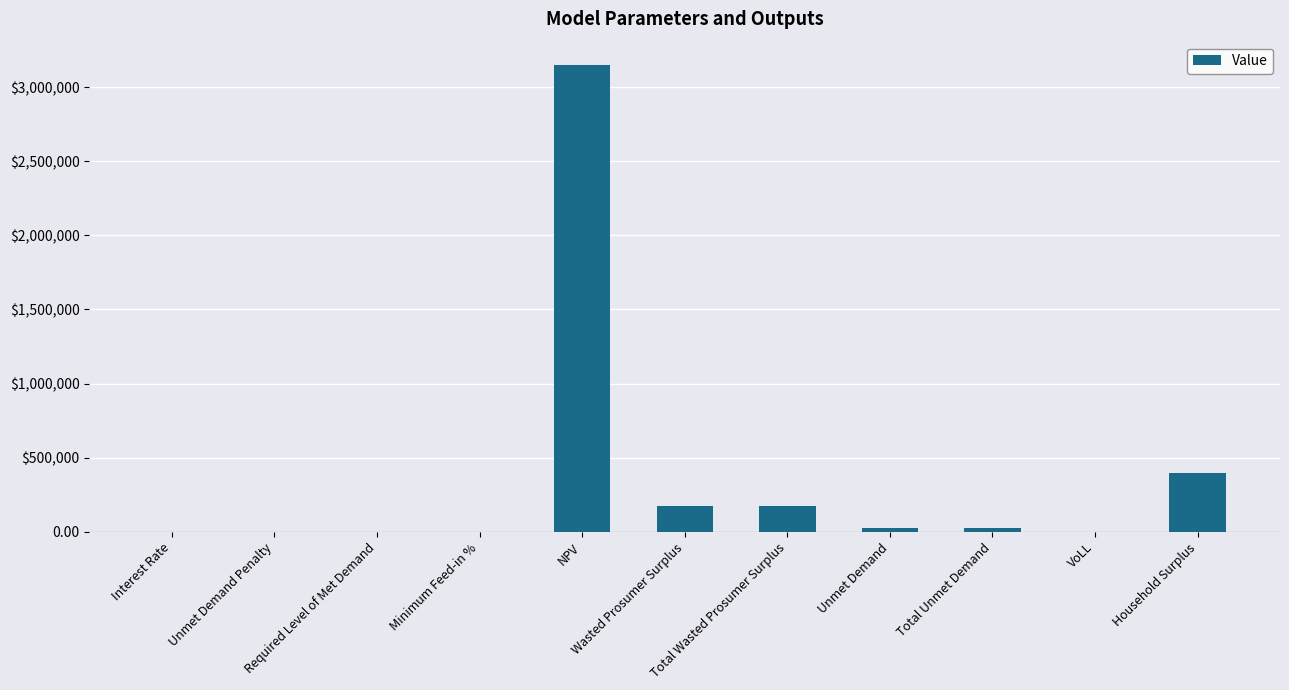

Are the bars horizontal?

No